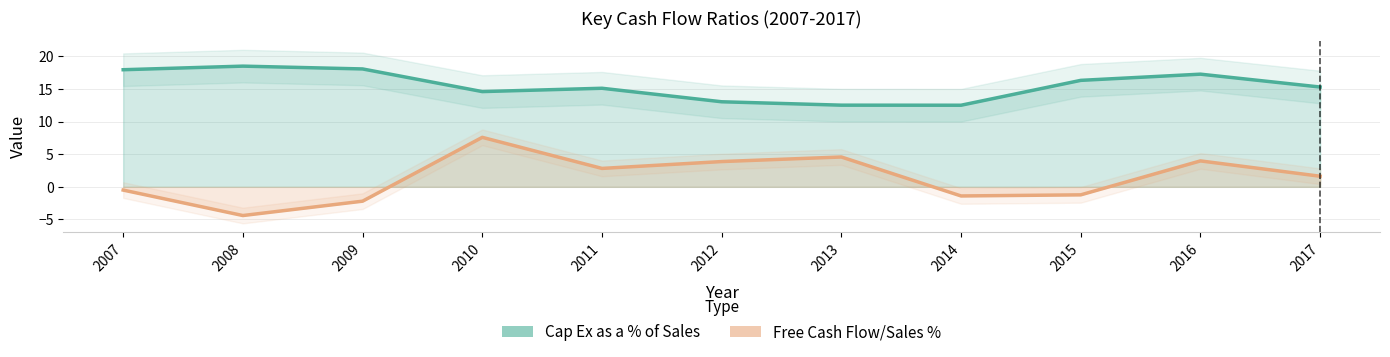

The Free Cash Flow/Sales % series shows 2.6 at 2016. True or false?

False